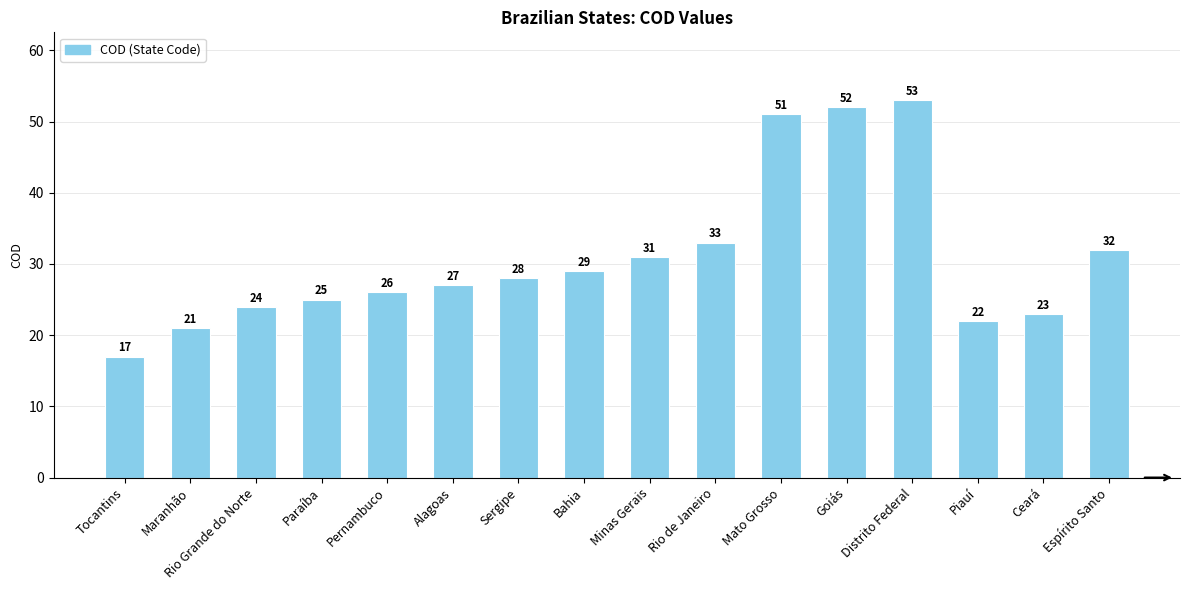

What is the label of the 3rd bar from the left?

Rio Grande do Norte